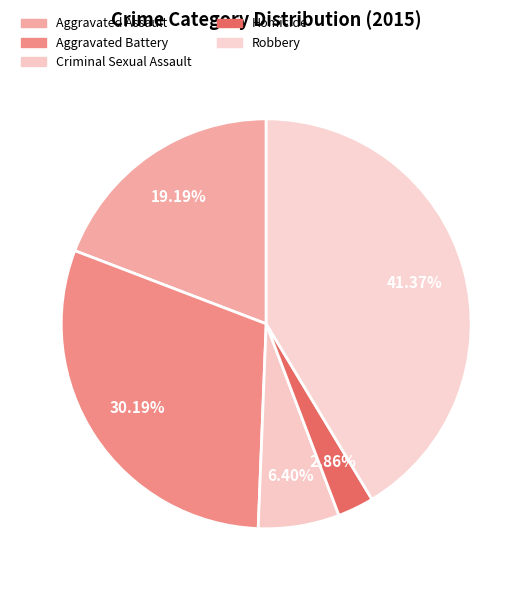

Which has a higher value, Aggravated Assault or Robbery?

Robbery